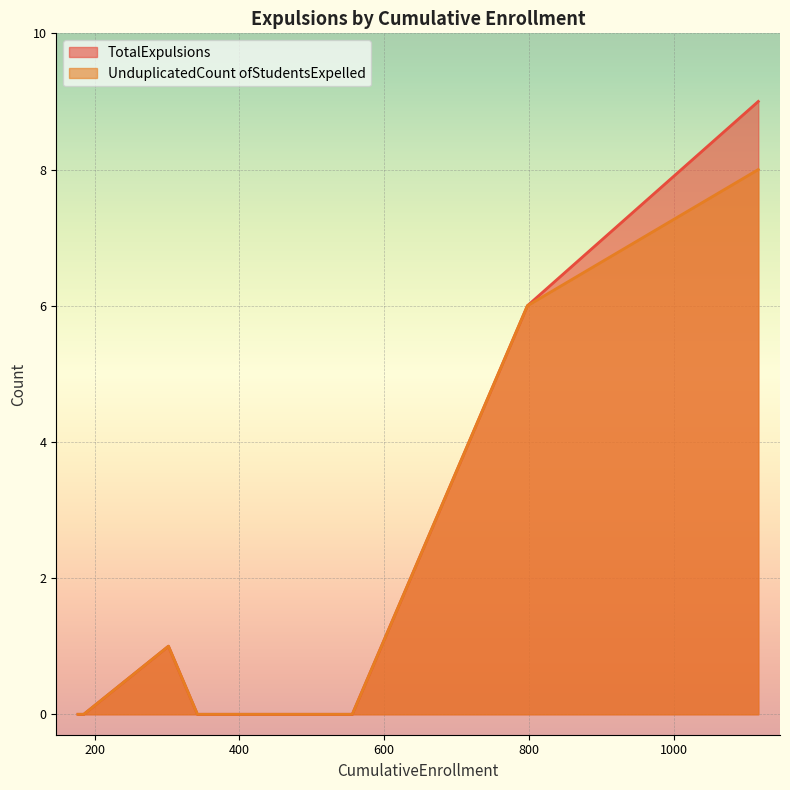

What is the difference between the second highest and minimum values in the TotalExpulsions series?

6